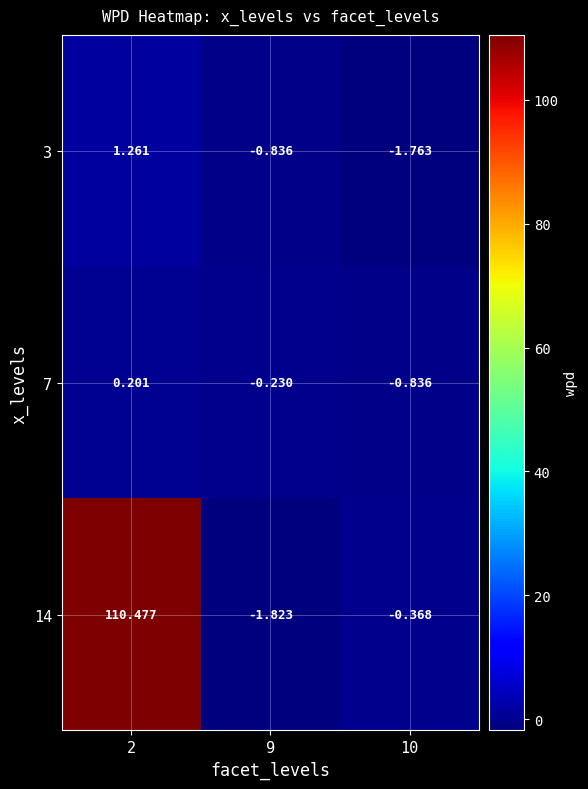

Between 10 and 9, which is larger?

9